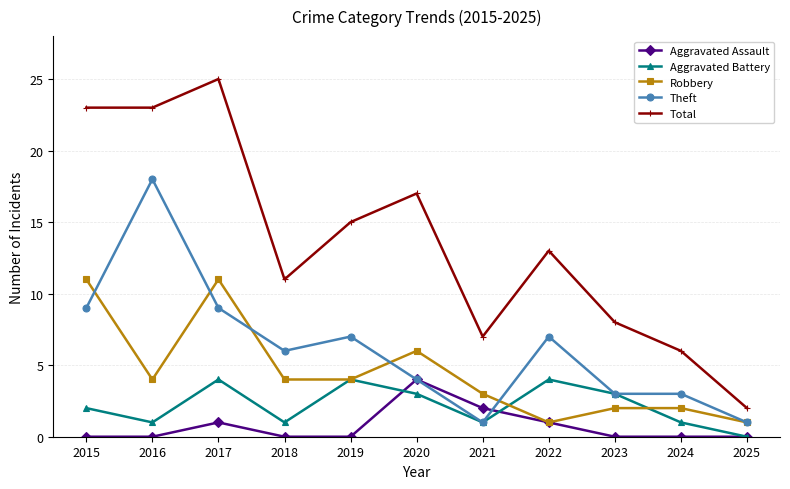

Count the number of data series in this chart.

5